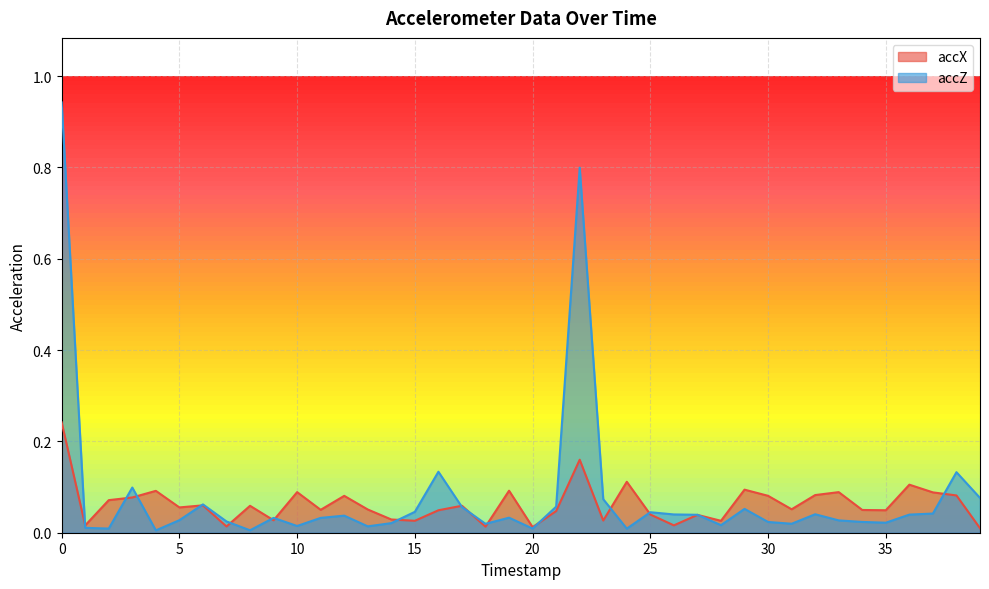

What is the difference between the highest and lowest values at 39?

0.1